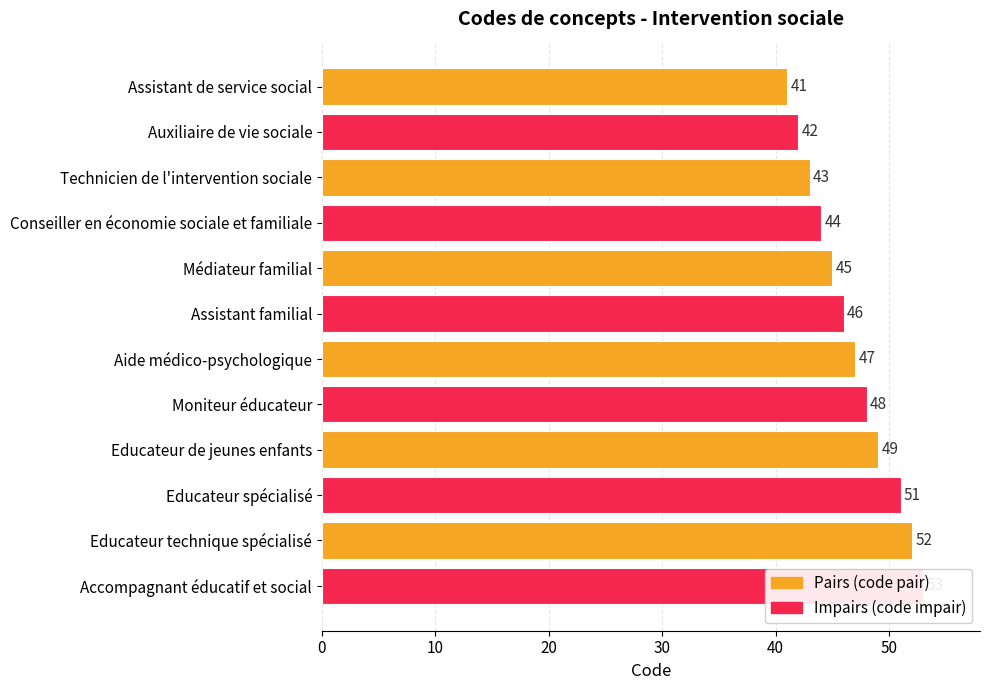

What is the difference between the second highest and second lowest values?

10